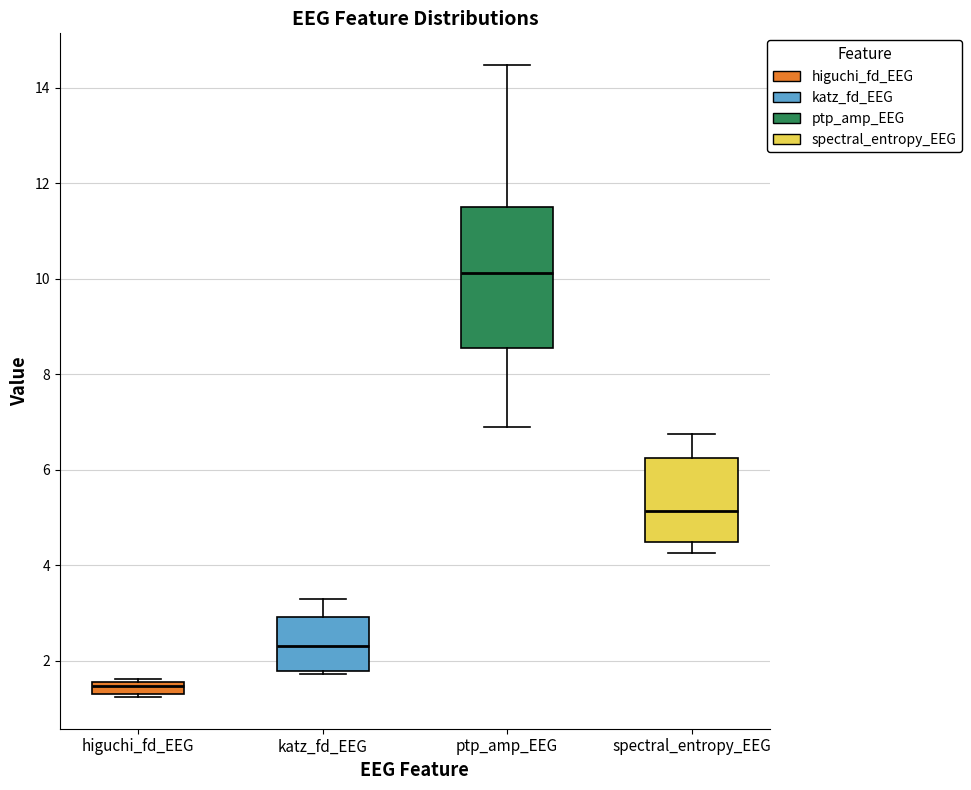

Where does the upper whisker of the box for spectral_entropy_EEG end on the y-axis? The values are not printed on the chart, so give them approximately, as read against the axis.

6.8